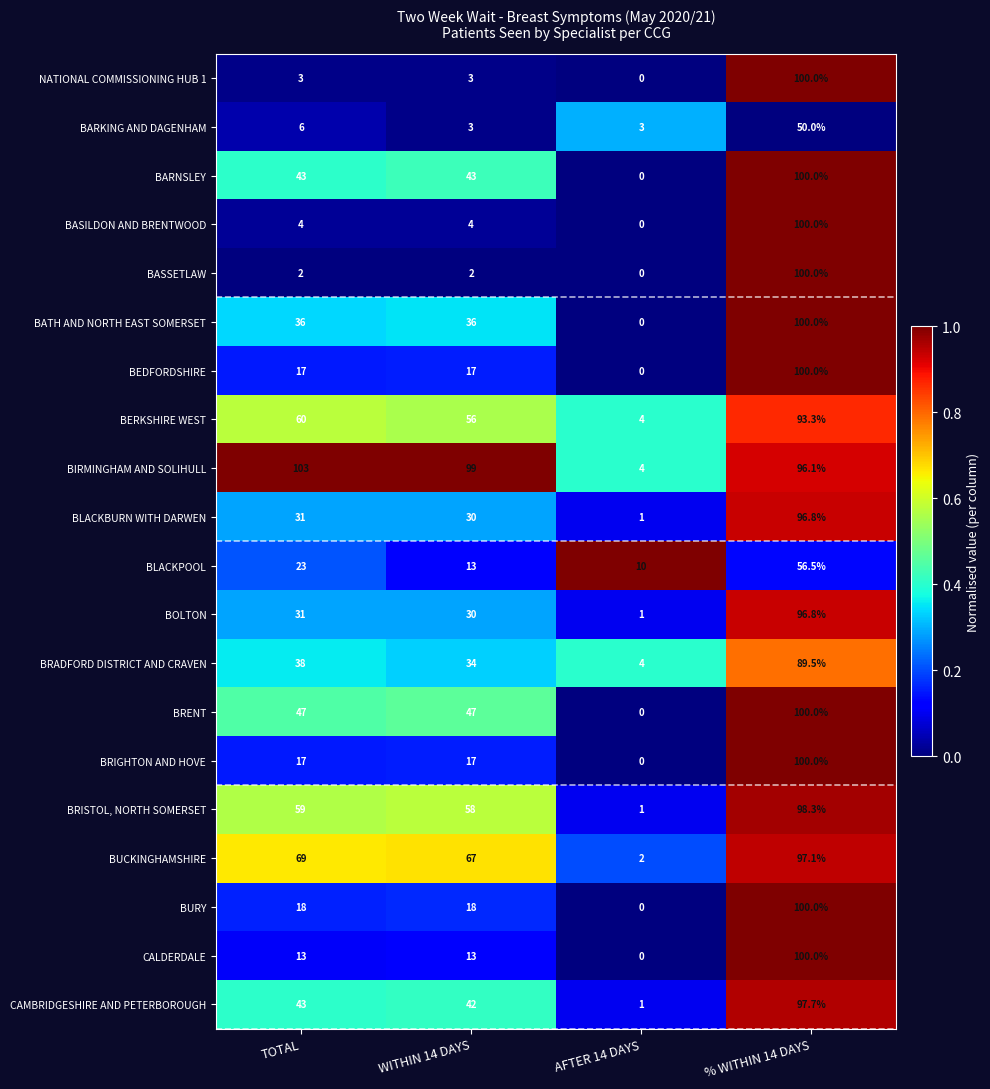

At how many categories does at least one series exceed 26?

3